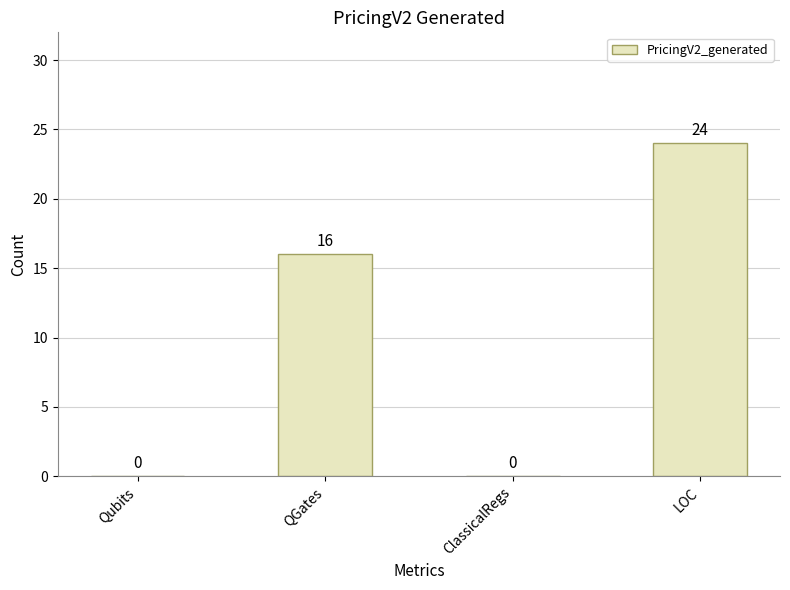

How many positive values are there?

2